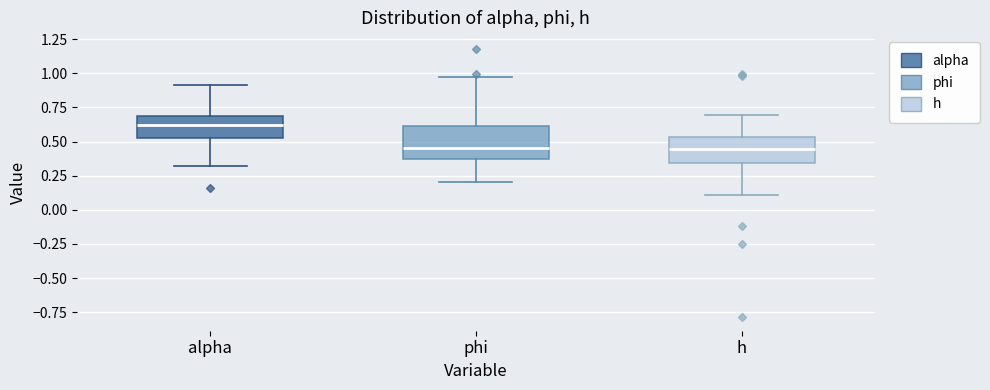

Where is the lower edge of the box for alpha on the y-axis? The values are not printed on the chart, so give them approximately, as read against the axis.

0.50